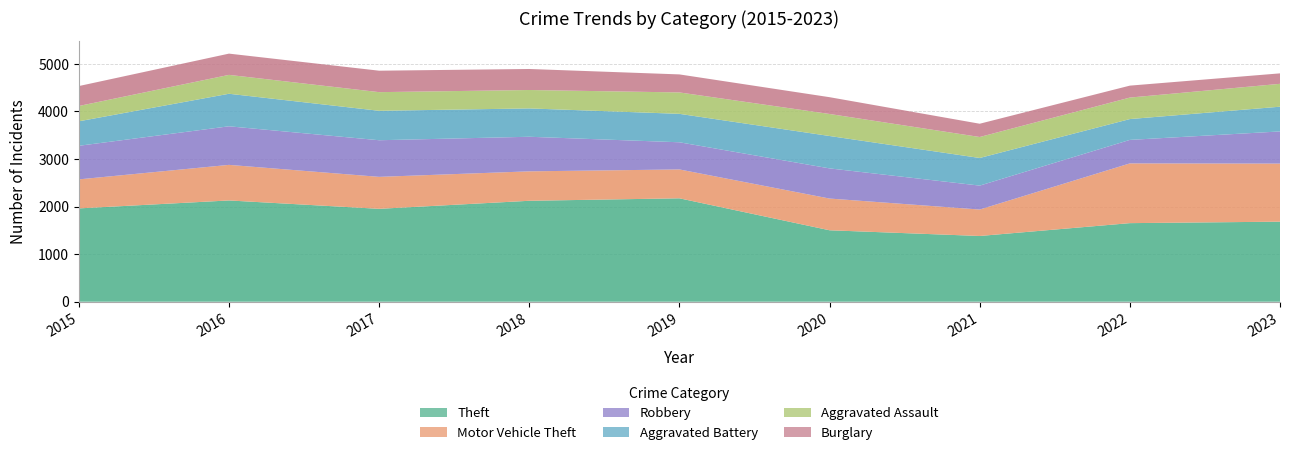

True or false: Robbery and Theft cross at least once.

False